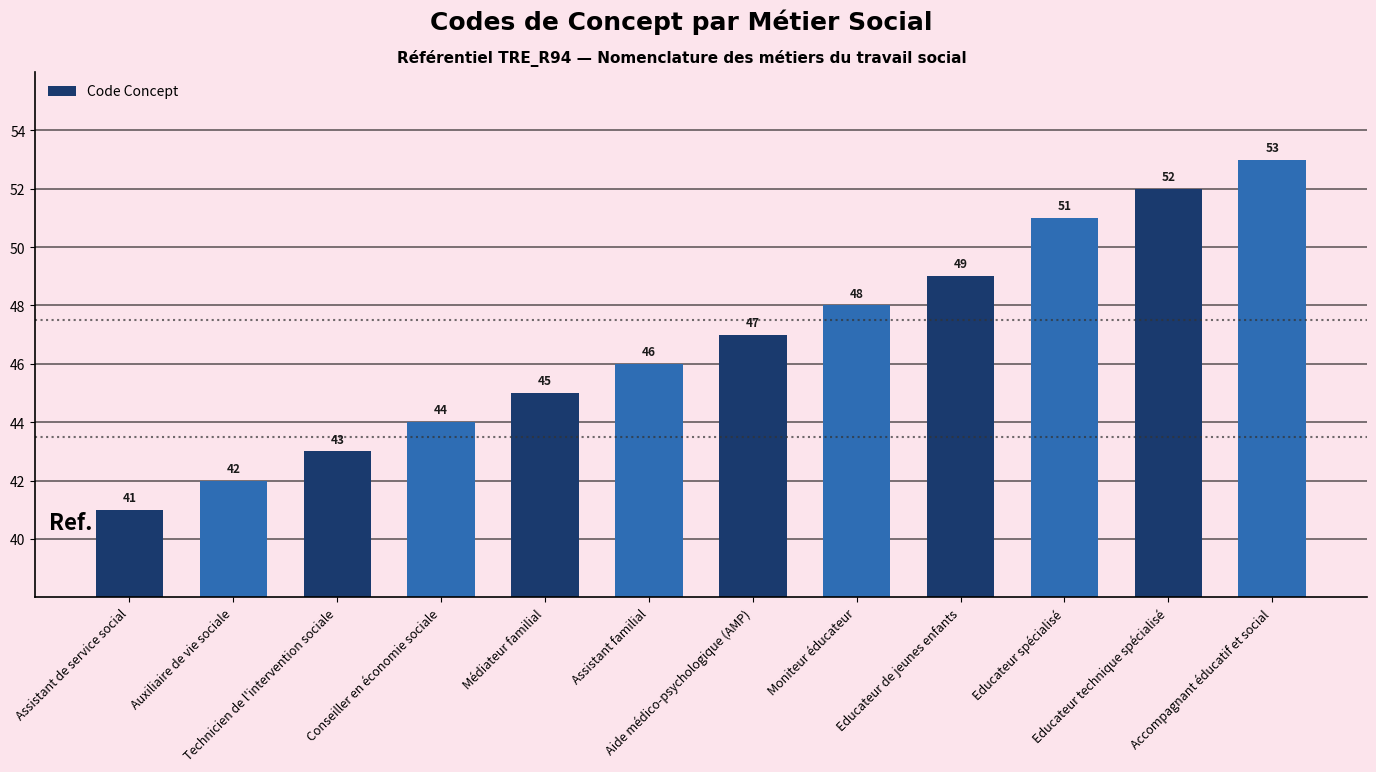

What is the ratio of the value at Médiateur familial to the value at Auxiliaire de vie sociale?

1.1